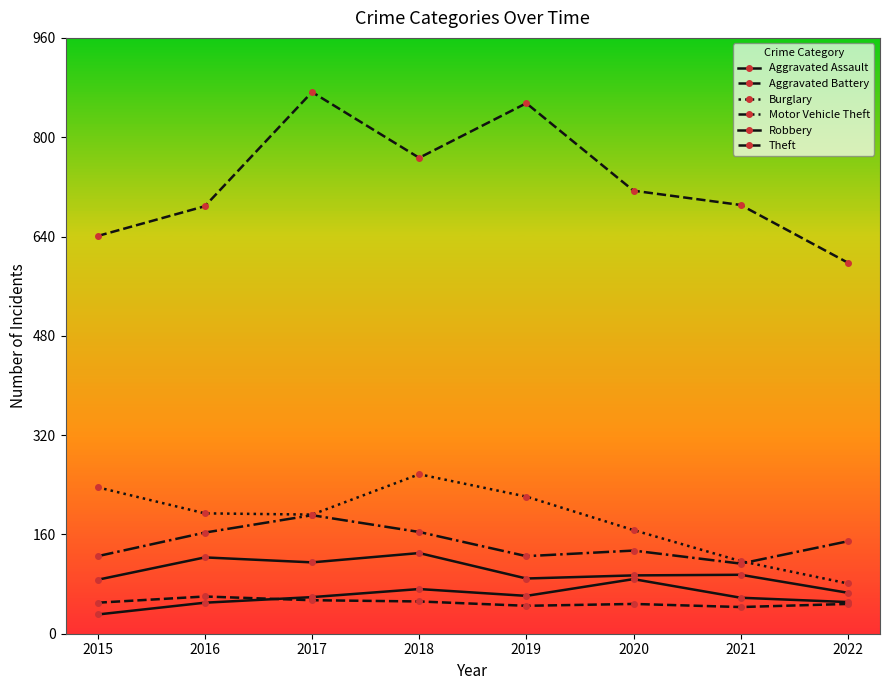

At 2015, list the series in order from largest to smallest.

Theft, Burglary, Motor Vehicle Theft, Robbery, Aggravated Battery, Aggravated Assault